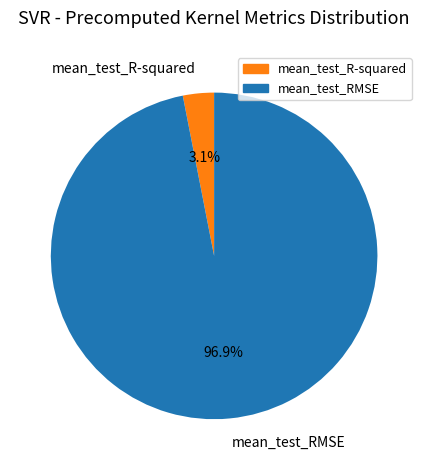

Which category has the smallest portion of the pie?

mean_test_R-squared